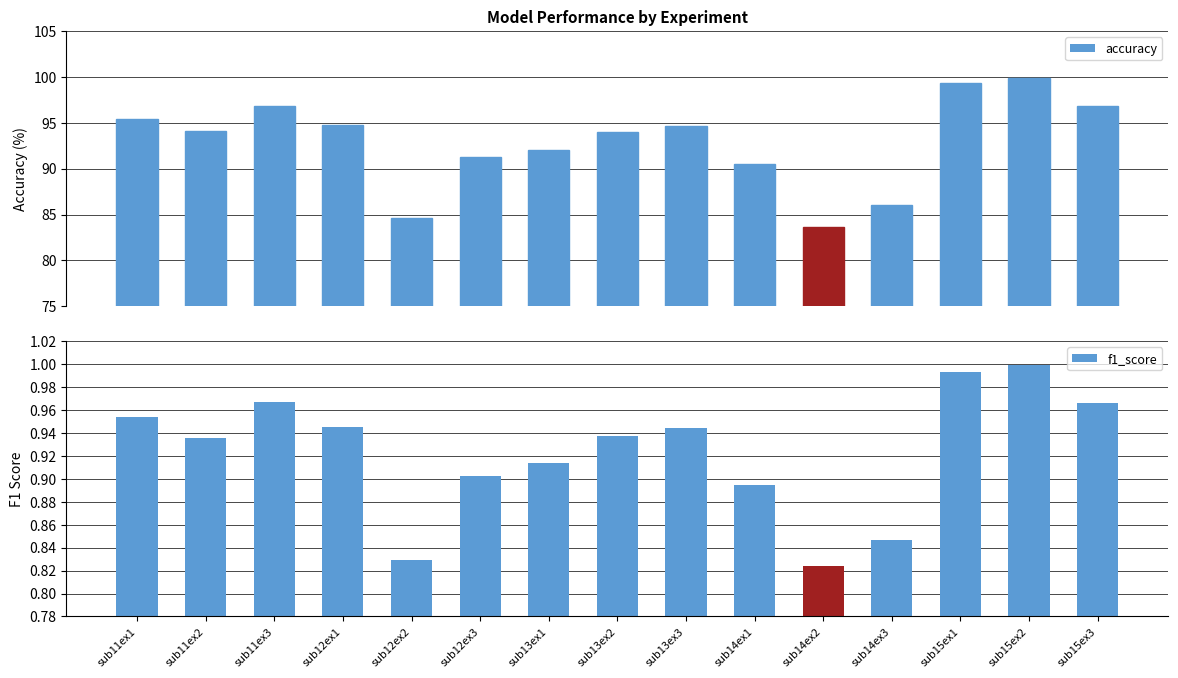

What position from the right is sub15ex2?

2